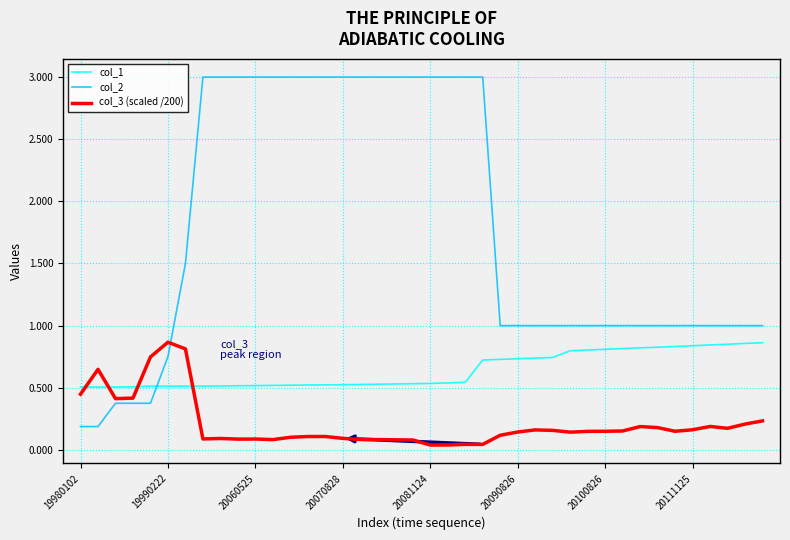

Which series ends up on top after the final intersection of col_1 and col_2?

col_2